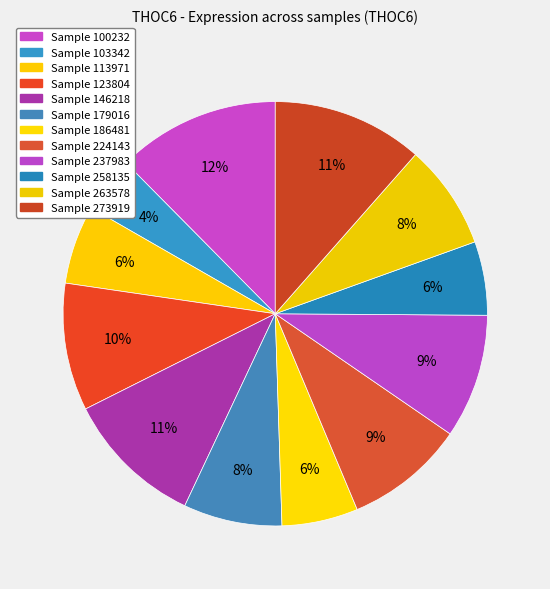

How many slices are in this pie chart?

12